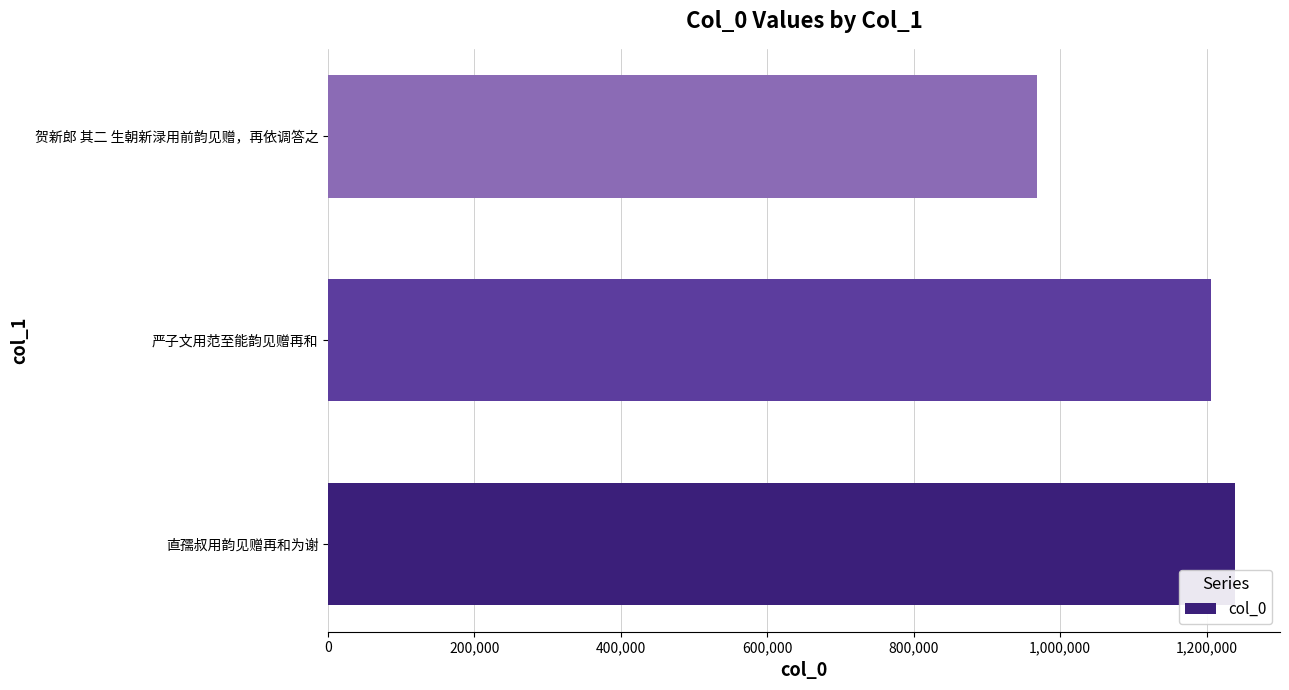

Approximately how many times larger is the value at 严子文用范至能韵见赠再和 compared to 直孺叔用韵见赠再和为谢?

1.0